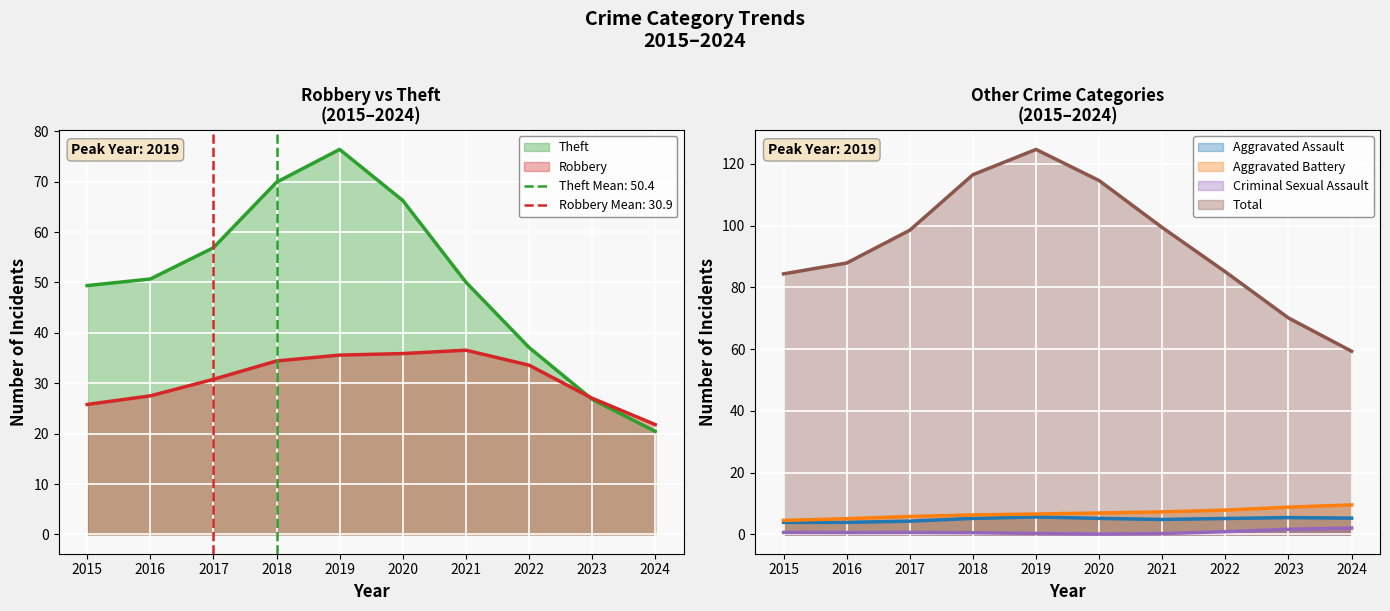

True or false: Aggravated Battery has a value of 6 at 2019.

True